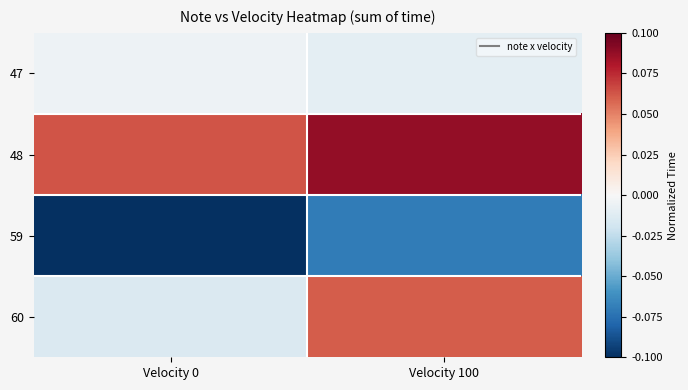

List the series in order of their overall mean, highest first.

48, 60, 47, 59